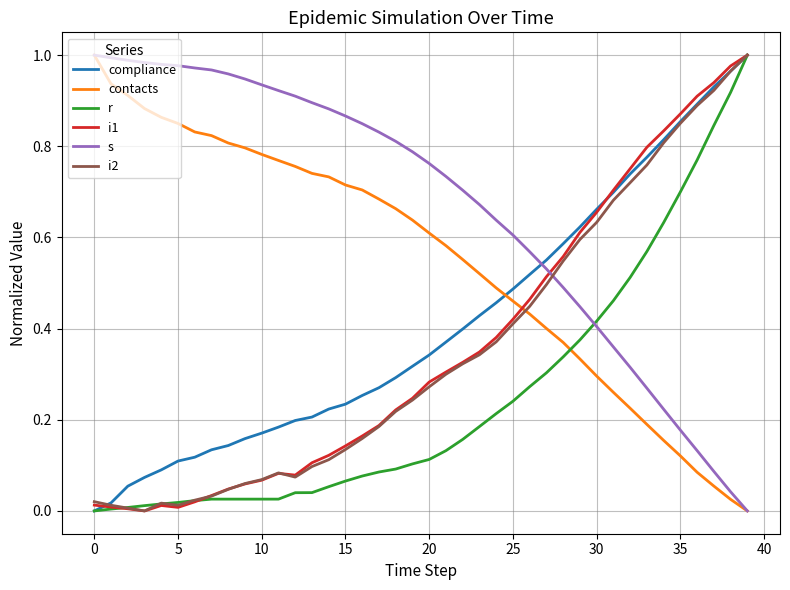

How many times do contacts and r cross each other?

1